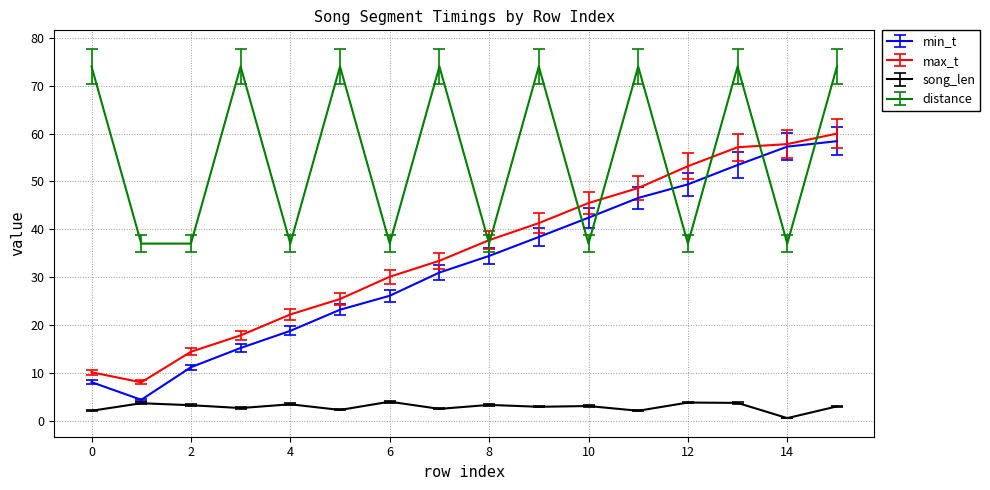

In song_len, how many points are higher than both neighbors (excluding endpoints)?

6